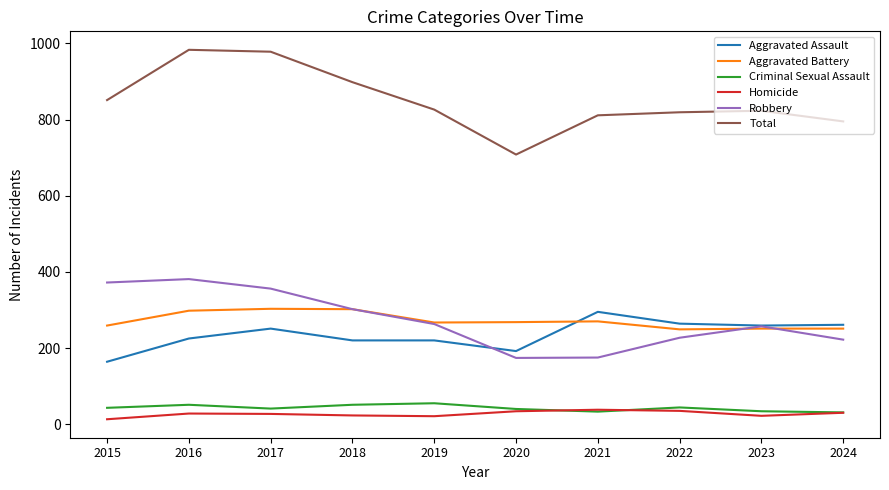

Is the value of Total at 2023 greater than the value of Aggravated Assault at 2017?

Yes